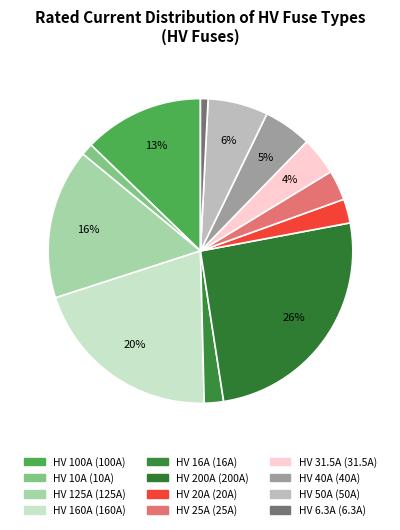

How many slices are in this pie chart?

12